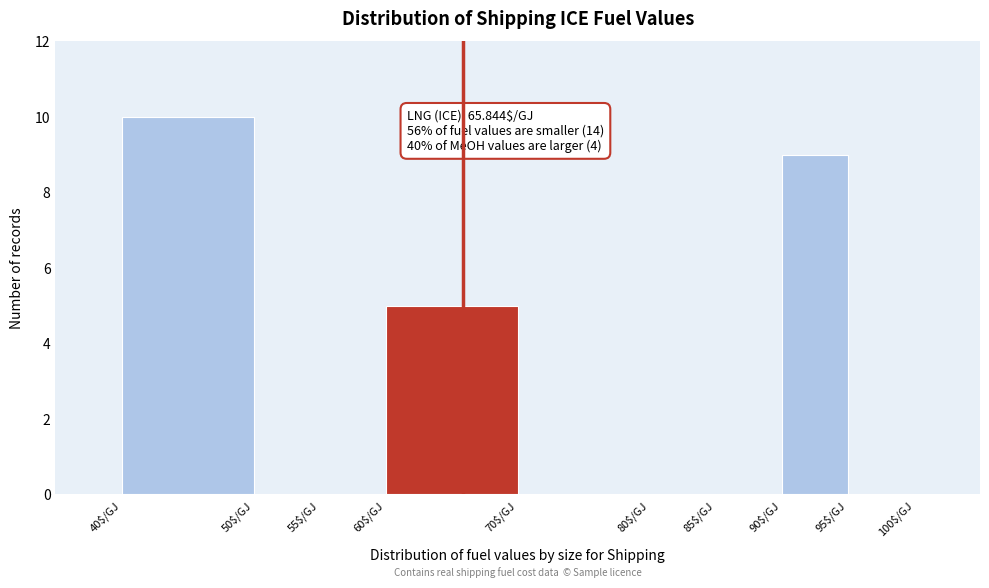

Which range on the x-axis has the tallest bar?

40 to 50